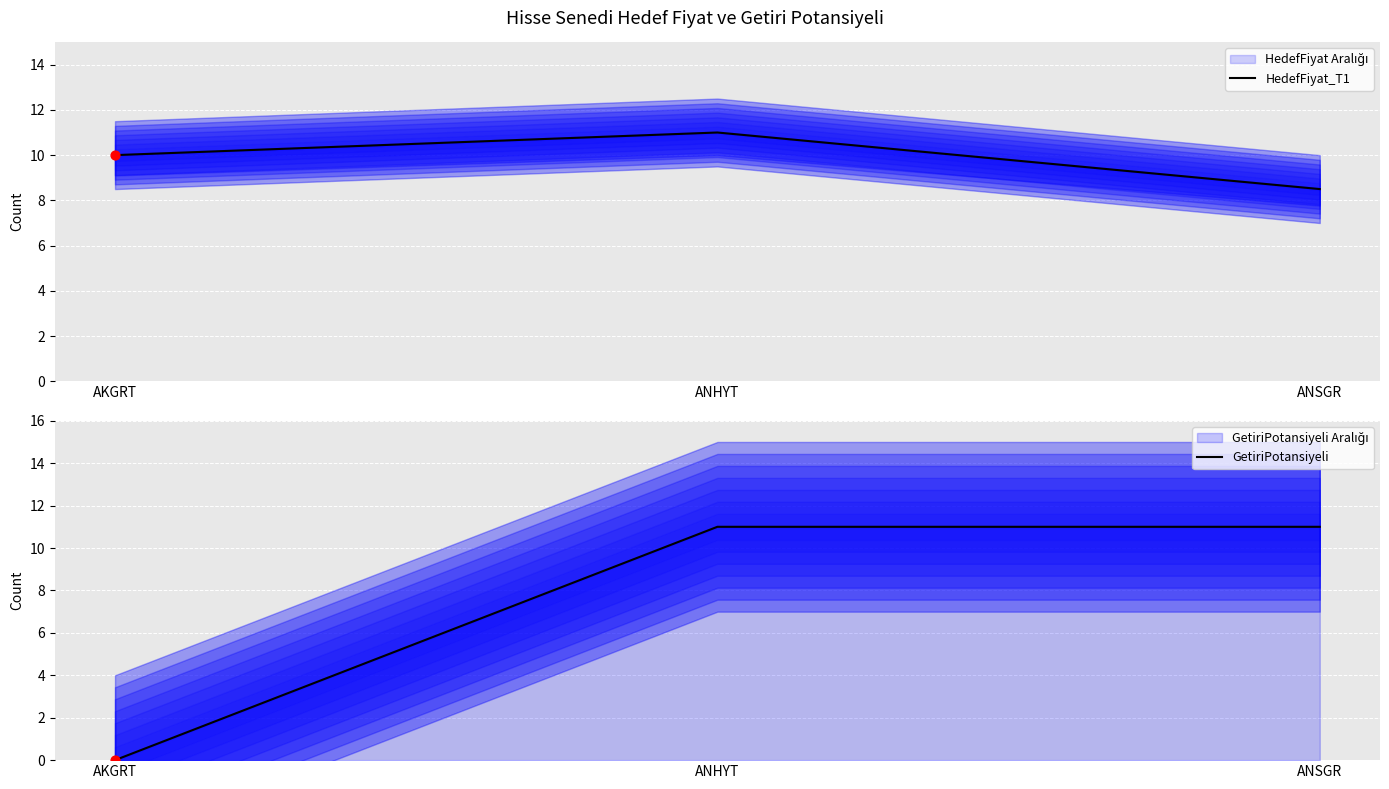

Is the value of GetiriPotansiyeli at ANHYT greater than the value of HedefFiyat_T1 at AKGRT?

Yes